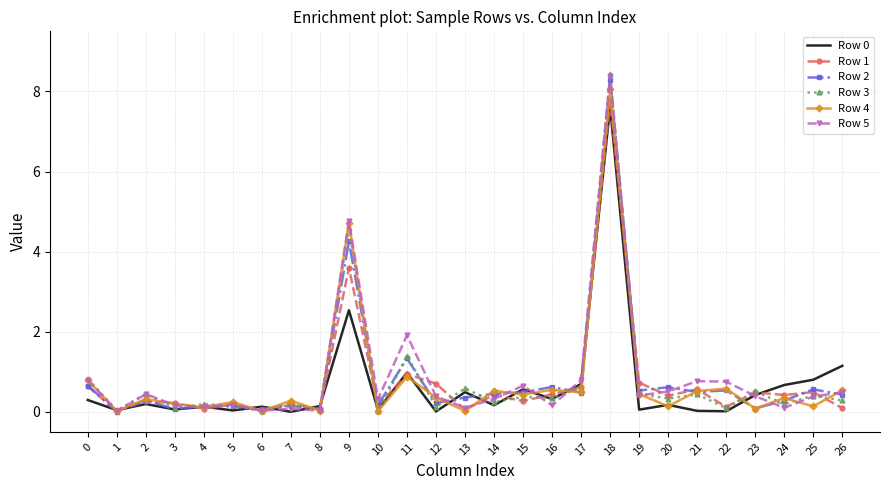

What is the maximum value shown in the chart?

8.4